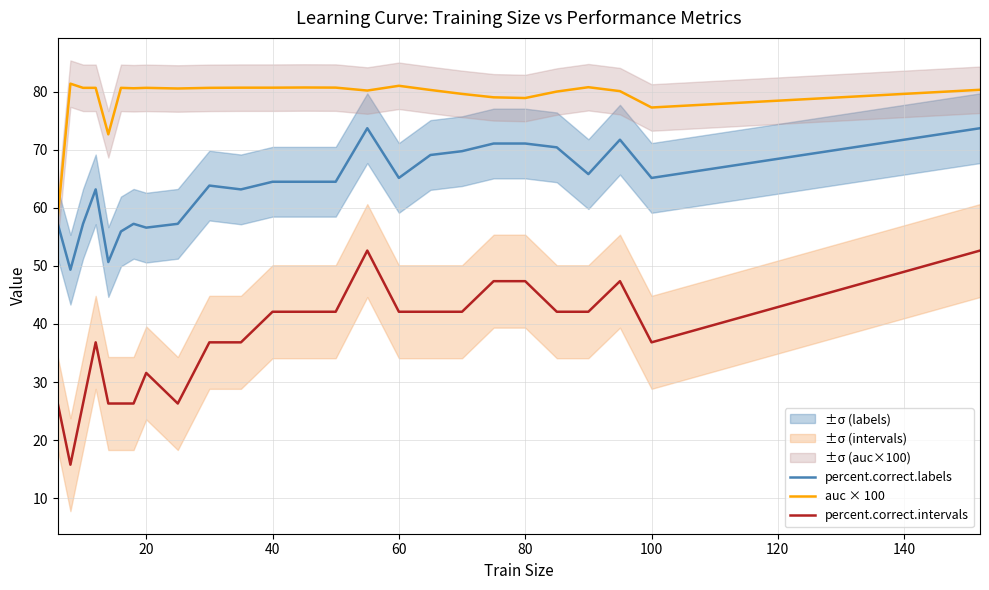

In percent.correct.labels, how many points are lower than both neighbors (excluding endpoints)?

7